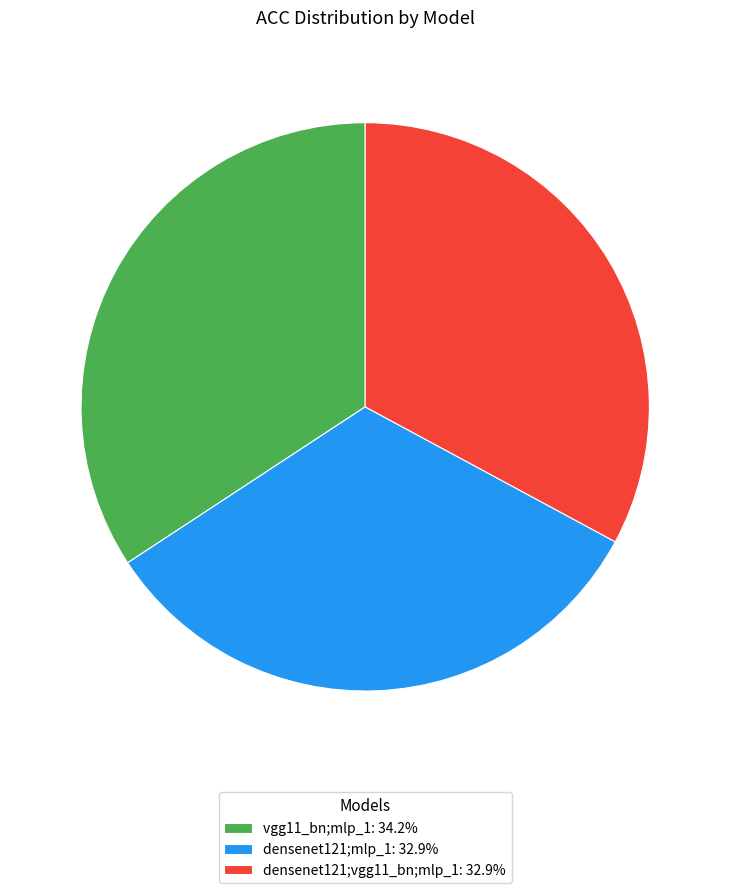

Is vgg11_bn;mlp_1 the majority of the pie?

No